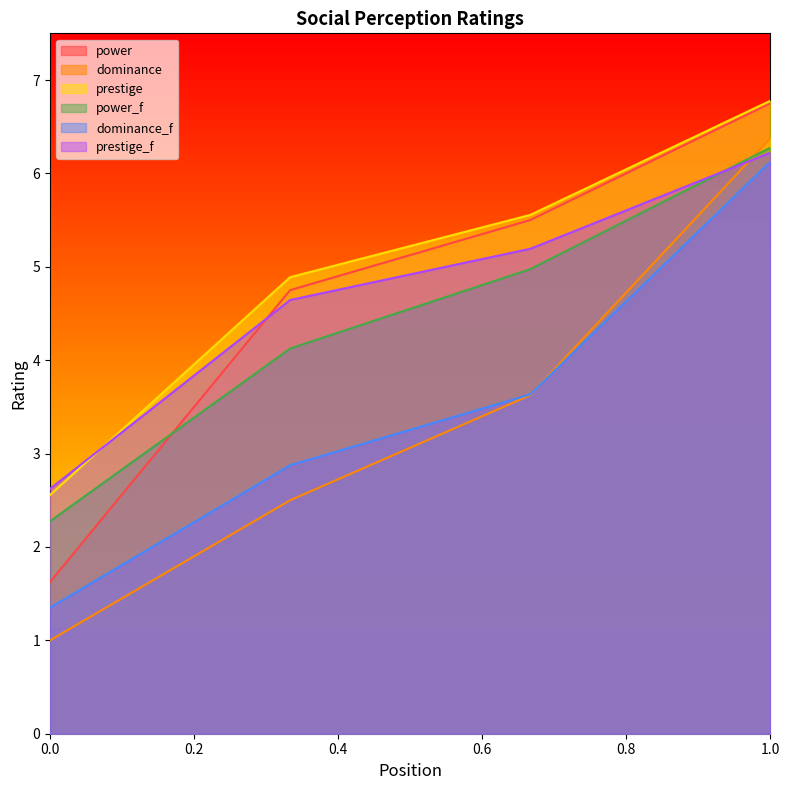

What is the maximum value shown in the chart?

6.8